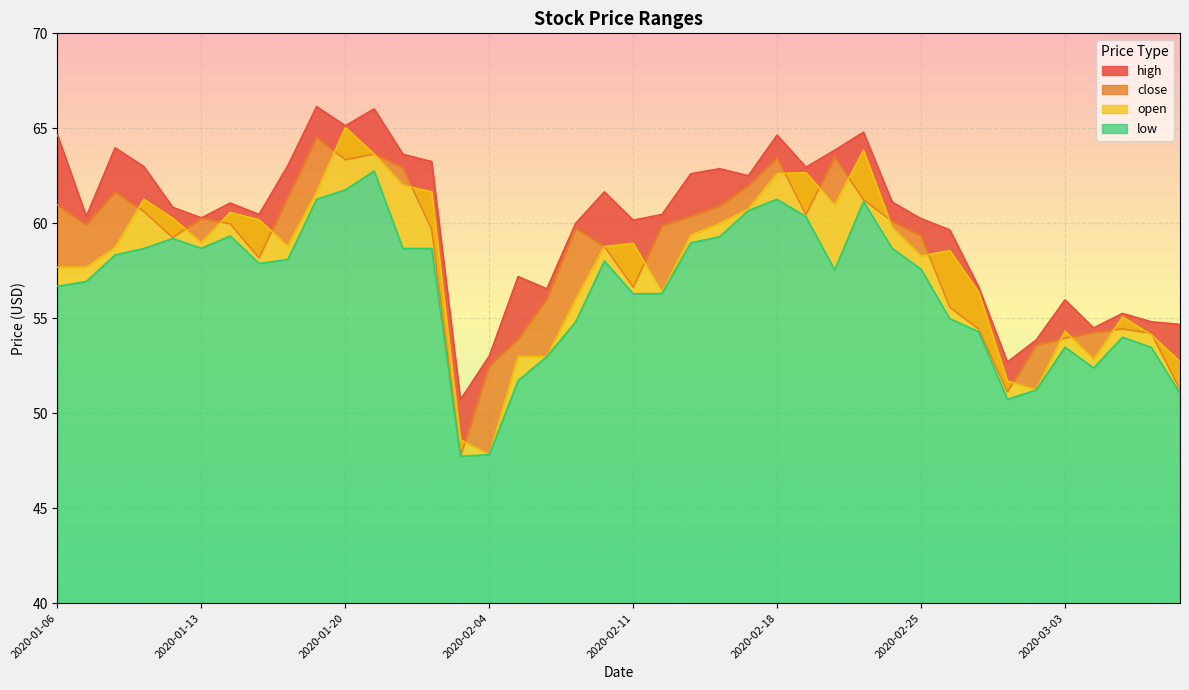

Reading left to right, extract all data points from this chart.

high: 2020-01-06=64.7	2020-01-07=60.4	2020-01-08=64.0	2020-01-09=63.0	2020-01-10=60.9	2020-01-13=60.3	2020-01-14=61.1	2020-01-15=60.5	2020-01-16=63.0	2020-01-17=66.2	2020-01-20=65.1	2020-01-21=66.0	2020-01-22=63.6	2020-01-23=63.2	2020-02-03=50.7	2020-02-04=53.0	2020-02-05=57.2	2020-02-06=56.6	2020-02-07=60.0	2020-02-10=61.7	2020-02-11=60.2	2020-02-12=60.5	2020-02-13=62.6	2020-02-14=62.9	2020-02-17=62.5	2020-02-18=64.7	2020-02-19=63.0	2020-02-20=63.9	2020-02-21=64.8	2020-02-24=61.1	2020-02-25=60.2	2020-02-26=59.7	2020-02-27=56.7	2020-02-28=52.7	2020-03-02=53.9	2020-03-03=56.0	2020-03-04=54.5	2020-03-05=55.3	2020-03-06=54.8	2020-03-09=54.7
close: 2020-01-06=61.0	2020-01-07=59.9	2020-01-08=61.7	2020-01-09=60.6	2020-01-10=59.2	2020-01-13=60.3	2020-01-14=60.0	2020-01-15=58.2	2020-01-16=61.4	2020-01-17=64.5	2020-01-20=63.4	2020-01-21=63.6	2020-01-22=62.9	2020-01-23=59.7	2020-02-03=47.7	2020-02-04=52.5	2020-02-05=53.9	2020-02-06=56.0	2020-02-07=59.7	2020-02-10=58.8	2020-02-11=56.6	2020-02-12=59.9	2020-02-13=60.4	2020-02-14=60.9	2020-02-17=62.0	2020-02-18=63.5	2020-02-19=60.5	2020-02-20=63.5	2020-02-21=61.2	2020-02-24=60.1	2020-02-25=59.4	2020-02-26=55.6	2020-02-27=54.4	2020-02-28=51.1	2020-03-02=53.6	2020-03-03=54.0	2020-03-04=54.3	2020-03-05=54.4	2020-03-06=54.2	2020-03-09=51.2
open: 2020-01-06=57.7	2020-01-07=57.7	2020-01-08=58.7	2020-01-09=61.3	2020-01-10=60.3	2020-01-13=59.0	2020-01-14=60.6	2020-01-15=60.2	2020-01-16=58.8	2020-01-17=61.7	2020-01-20=65.0	2020-01-21=63.6	2020-01-22=62.0	2020-01-23=61.7	2020-02-03=48.6	2020-02-04=47.8	2020-02-05=53.0	2020-02-06=53.0	2020-02-07=56.0	2020-02-10=58.8	2020-02-11=59.0	2020-02-12=56.4	2020-02-13=59.4	2020-02-14=60.0	2020-02-17=60.8	2020-02-18=62.6	2020-02-19=62.7	2020-02-20=61.0	2020-02-21=63.9	2020-02-24=59.8	2020-02-25=58.3	2020-02-26=58.6	2020-02-27=56.4	2020-02-28=51.7	2020-03-02=51.2	2020-03-03=54.3	2020-03-04=52.8	2020-03-05=55.1	2020-03-06=54.1	2020-03-09=52.7
low: 2020-01-06=56.7	2020-01-07=56.9	2020-01-08=58.3	2020-01-09=58.7	2020-01-10=59.2	2020-01-13=58.7	2020-01-14=59.3	2020-01-15=57.9	2020-01-16=58.1	2020-01-17=61.3	2020-01-20=61.8	2020-01-21=62.8	2020-01-22=58.7	2020-01-23=58.7	2020-02-03=47.7	2020-02-04=47.8	2020-02-05=51.7	2020-02-06=53.0	2020-02-07=54.8	2020-02-10=58.0	2020-02-11=56.3	2020-02-12=56.3	2020-02-13=59.0	2020-02-14=59.3	2020-02-17=60.7	2020-02-18=61.3	2020-02-19=60.4	2020-02-20=57.5	2020-02-21=61.1	2020-02-24=58.7	2020-02-25=57.6	2020-02-26=55.0	2020-02-27=54.3	2020-02-28=50.7	2020-03-02=51.2	2020-03-03=53.5	2020-03-04=52.4	2020-03-05=54.0	2020-03-06=53.5	2020-03-09=51.0